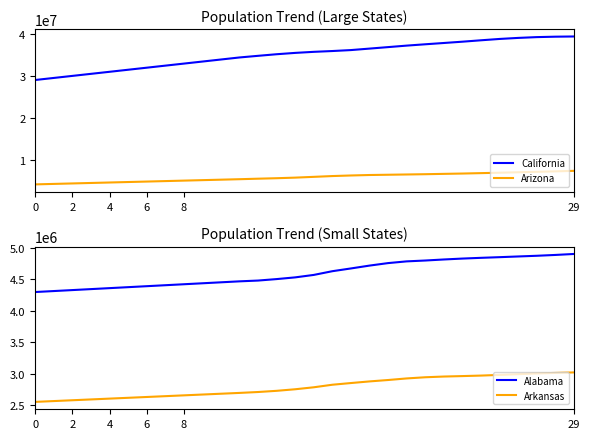

What are all the series names shown in the legend?

California, Arizona, Alabama, Arkansas